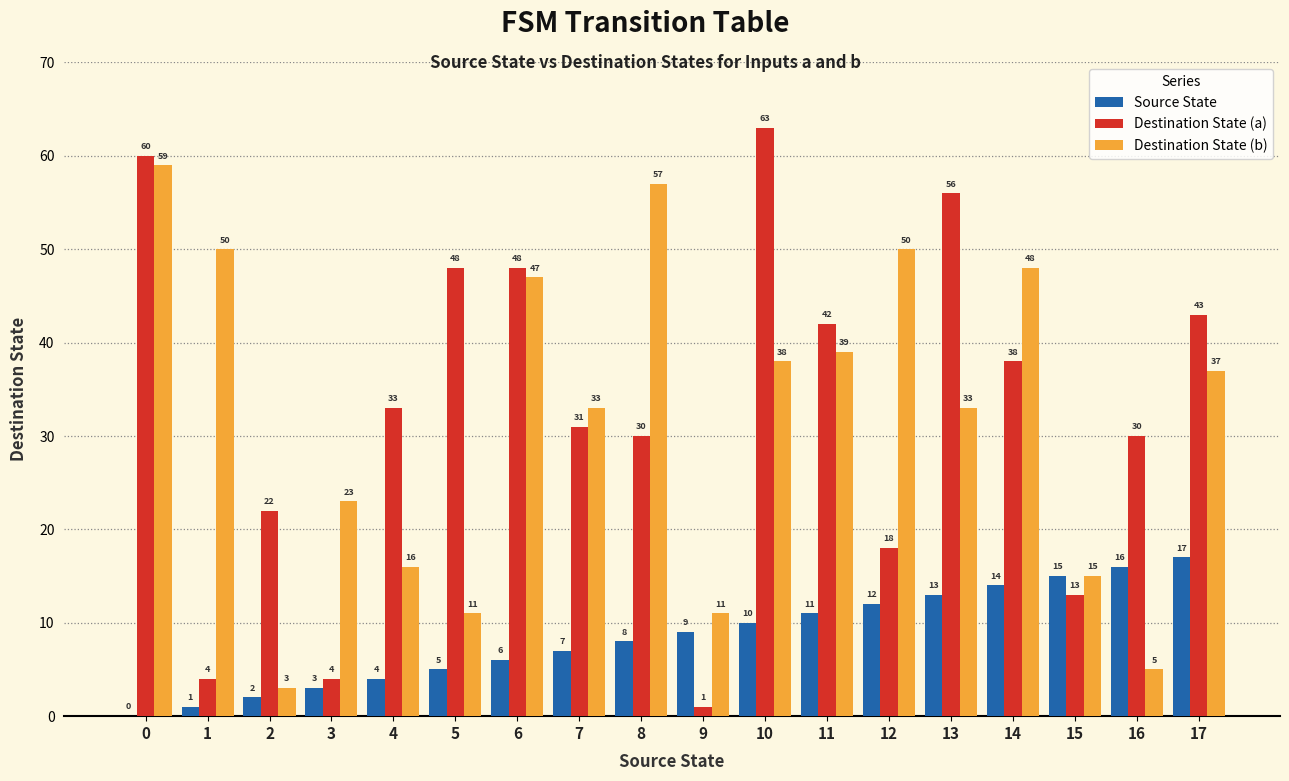

Reading left to right, what are all the values shown in this chart?

Source State: 0	1	2	3	4	5	6	7	8	9	10	11	12	13	14	15	16	17
Destination State (a): 60	4	22	4	33	48	48	31	30	1	63	42	18	56	38	13	30	43
Destination State (b): 59	50	3	23	16	11	47	33	57	11	38	39	50	33	48	15	5	37